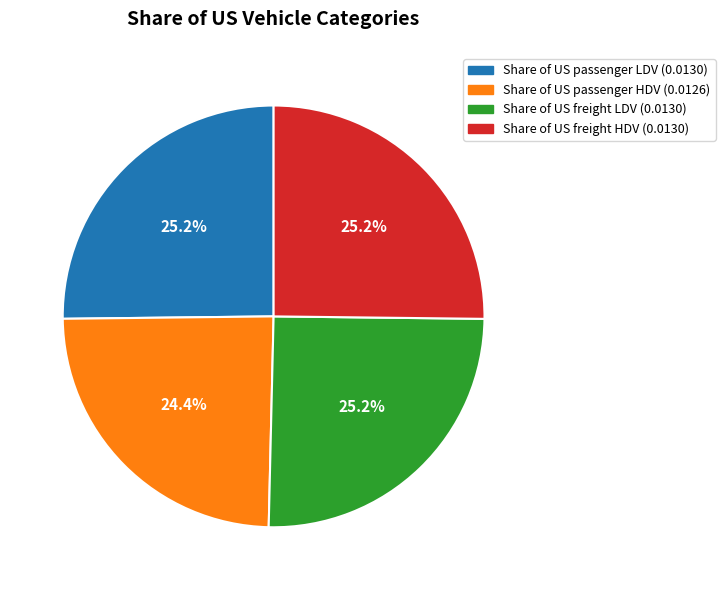

What percentage is the Share of US freight LDV slice, to the nearest percent?

25%